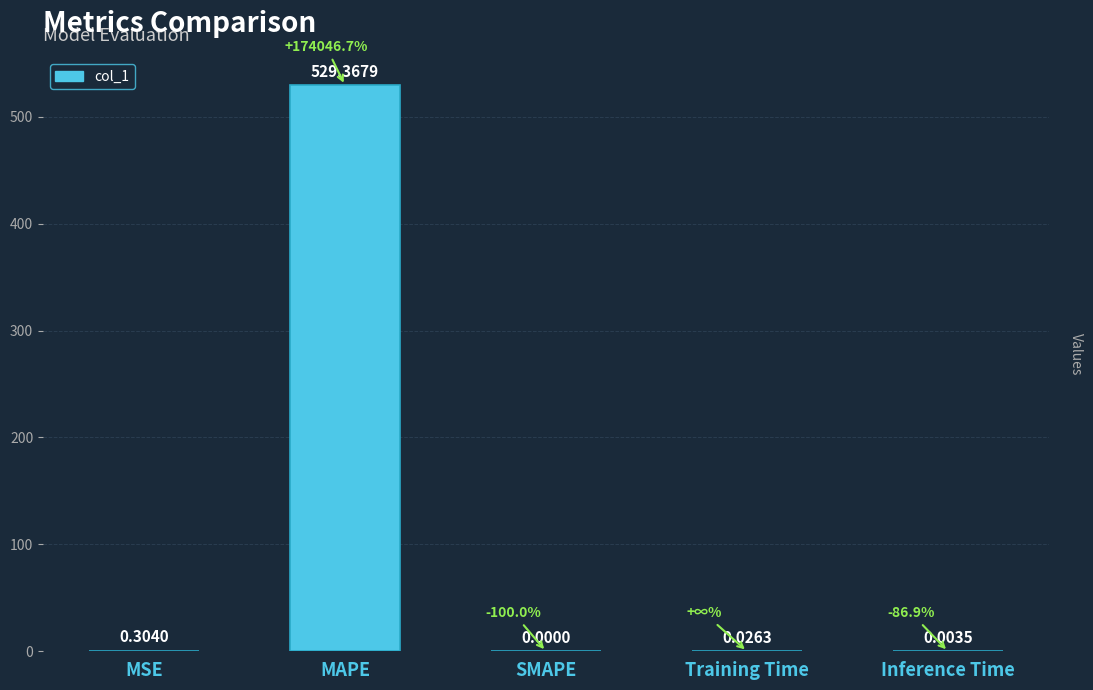

Which has a higher value, SMAPE or MAPE?

MAPE